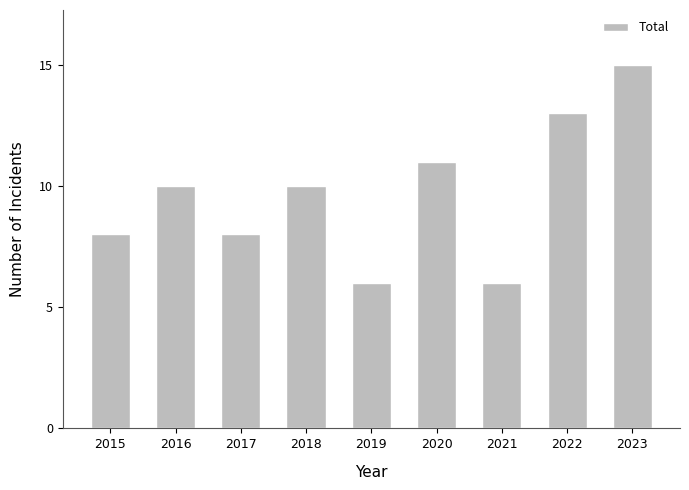

What is the value of the 3rd bar from the left?

8